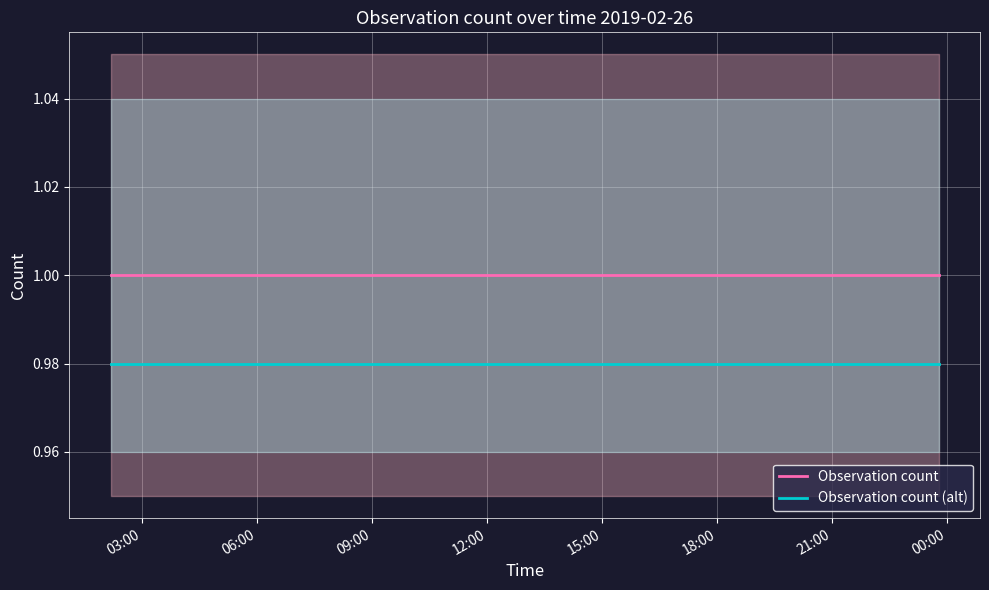

What is the sum of the Observation count (alt) values at 18:00 and 15:00?

2.0